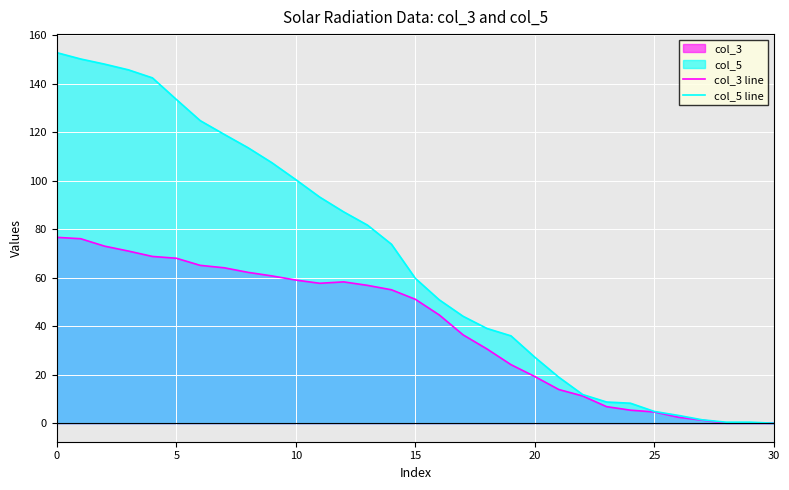

What is the difference between the maximum and minimum values in the col_5 line series?

152.8